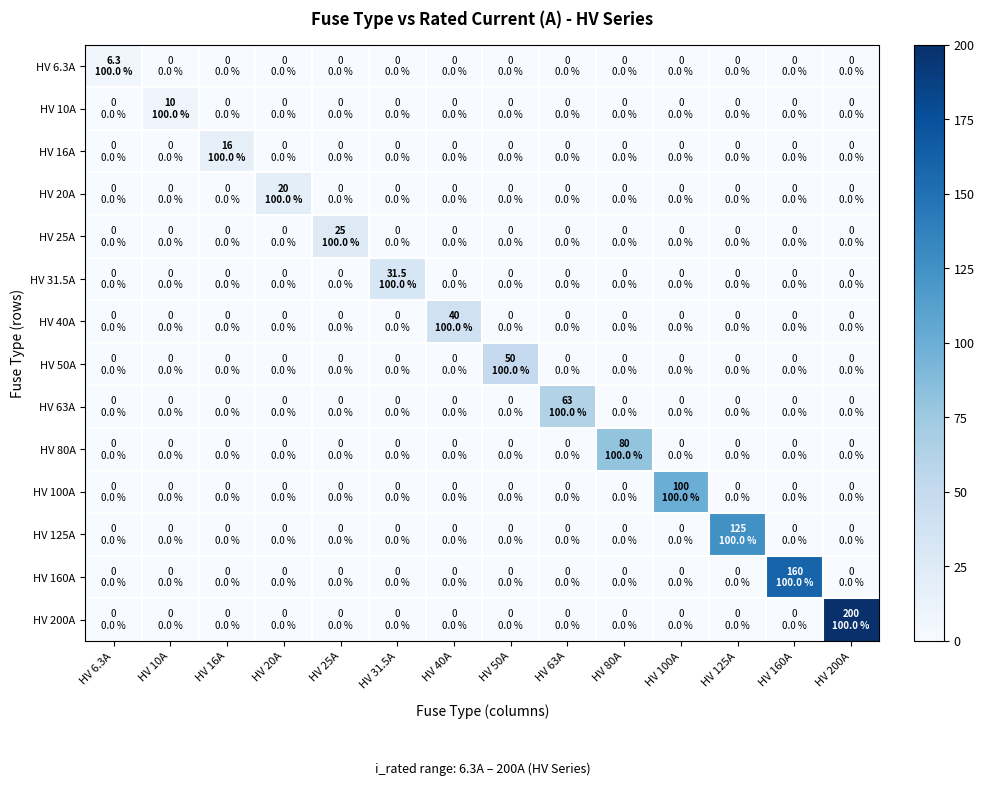

What is the spread (max minus min) of values at HV 20A?

20.0